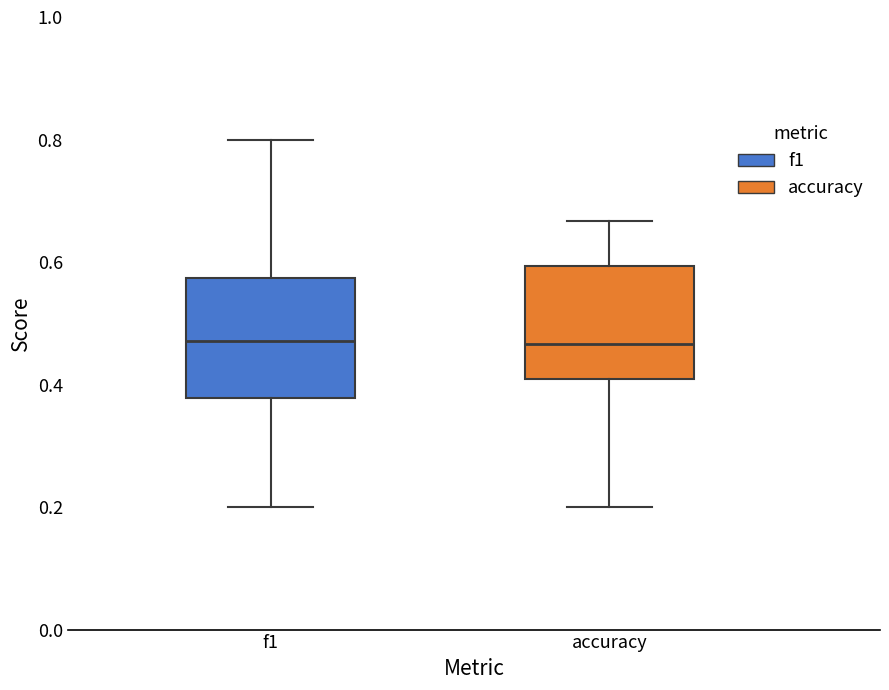

Where is the lower edge of the box for accuracy on the y-axis? The values are not printed on the chart, so give them approximately, as read against the axis.

0.40